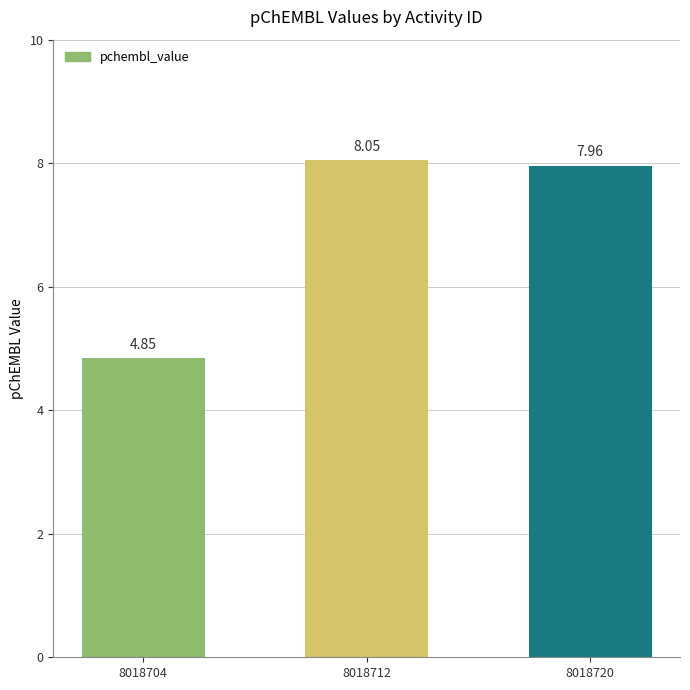

Where is the data nearest to the value 6?

8018704